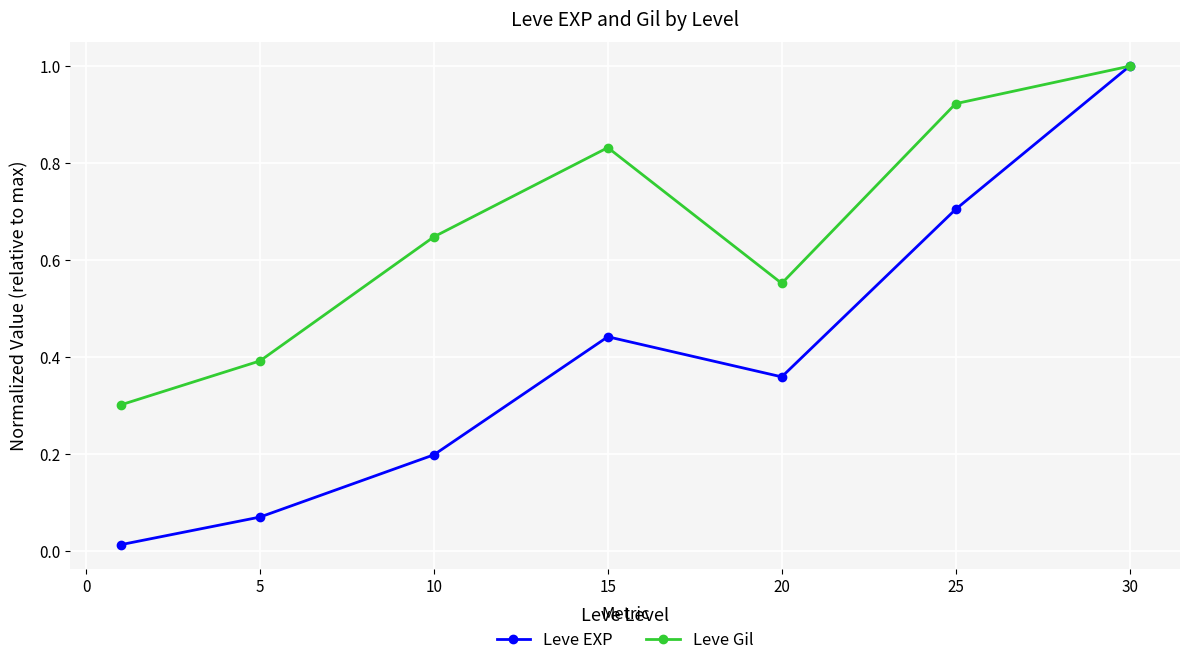

True or false: Leve Gil has more than 1 interior local peaks.

False